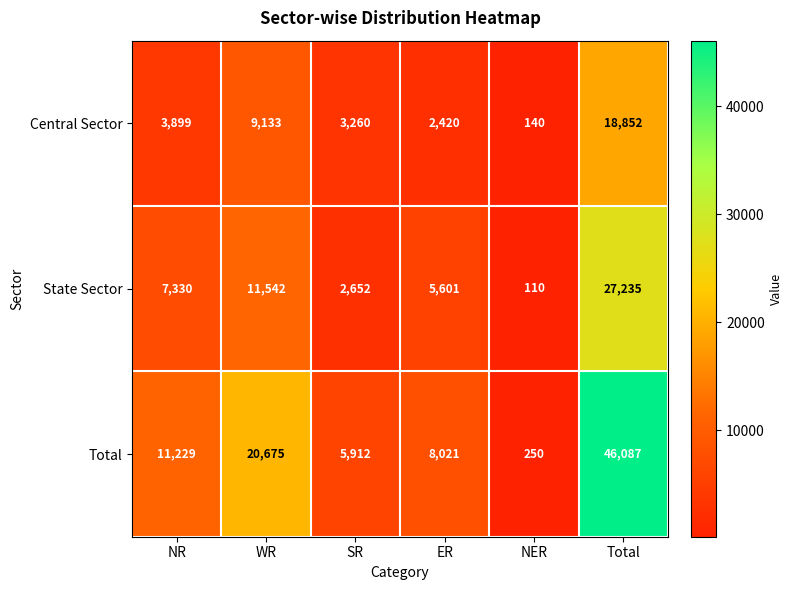

At which category is the sum across all series the highest?

Total